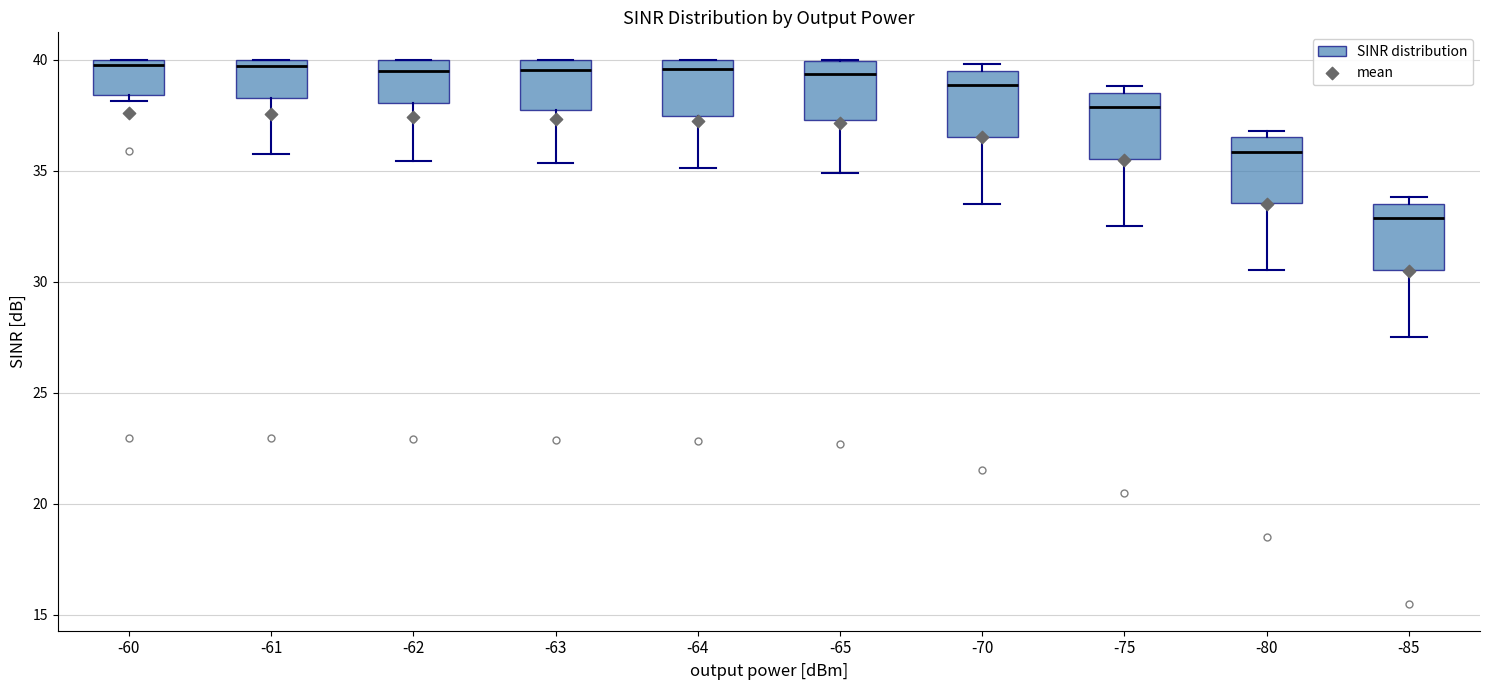

Which box has the lowest median line?

-85